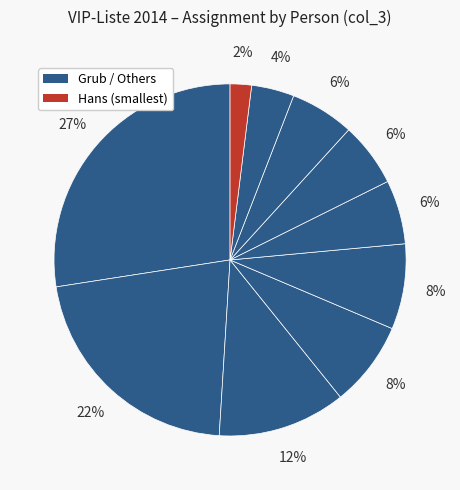

How many segments does this pie chart have?

10